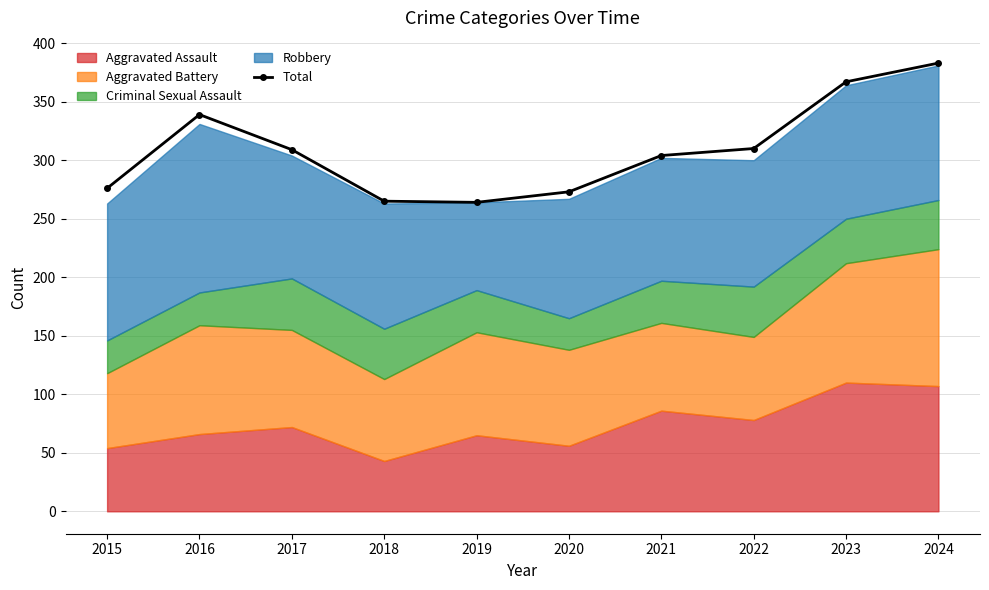

The chart shows a value of 115 at 2024. True or false?

False